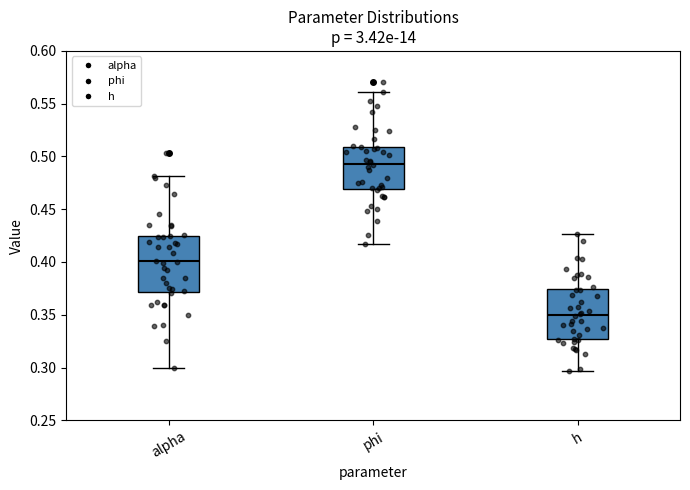

Which box's median line is the highest?

phi